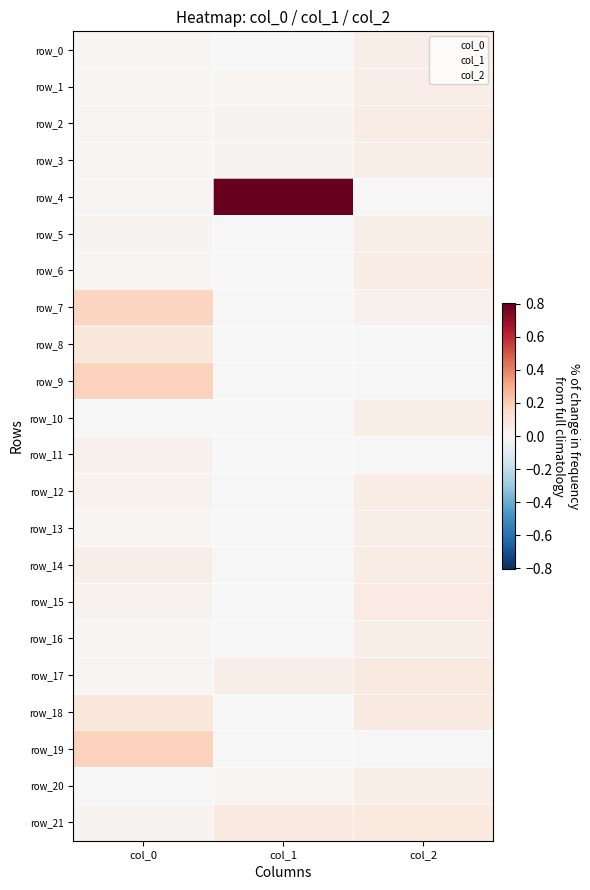

The value of row_10 at col_0 is 0.0. True or false?

False